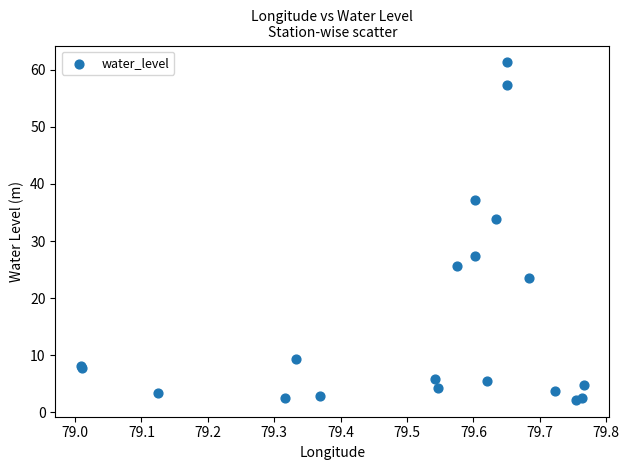

What Y value in the scatter plot is closest to 31?

33.8